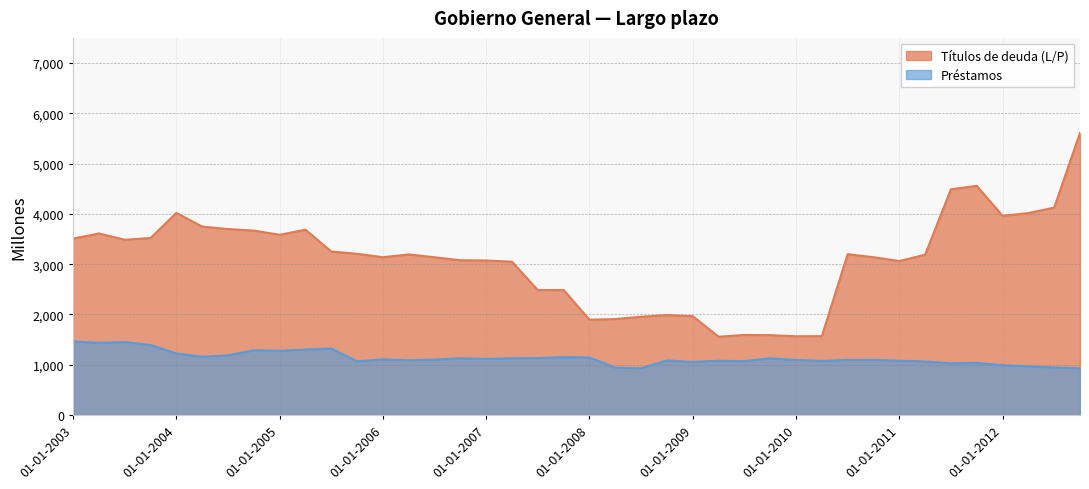

How many values in the Títulos de deuda (L/P) series exceed 3194?

19